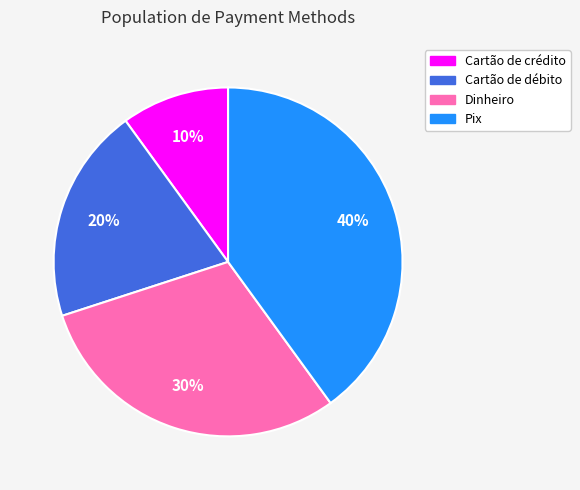

Does any single category account for the majority?

No